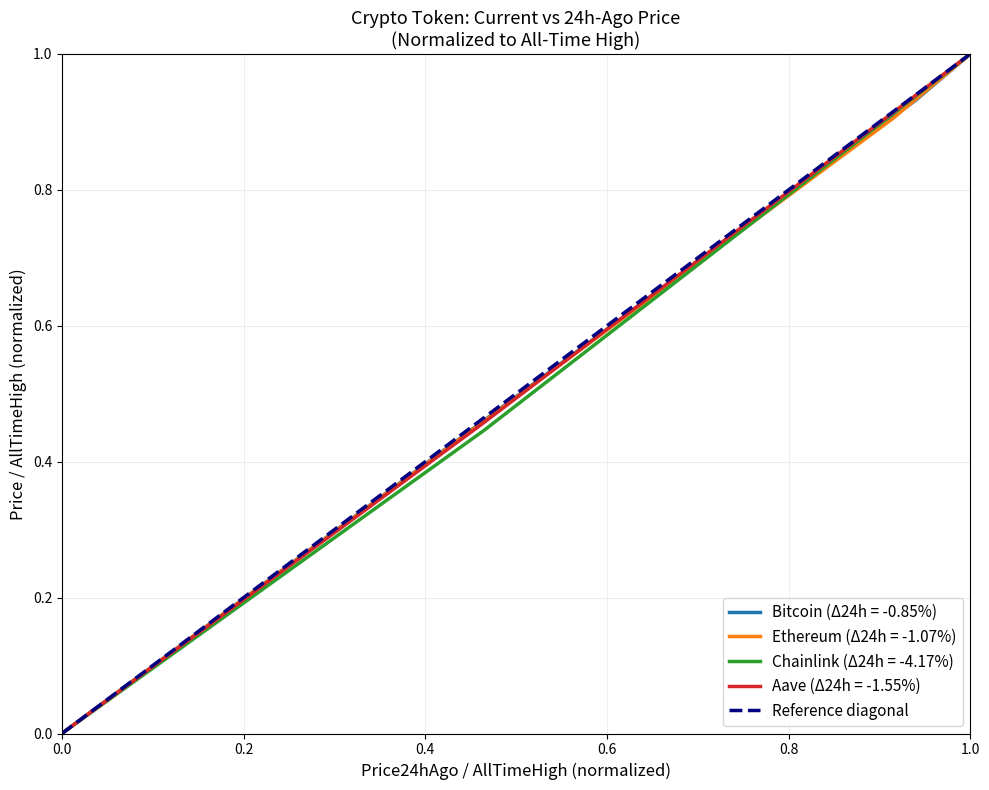

How many values in Bitcoin (Δ24h = -0.85%) are above zero?

2